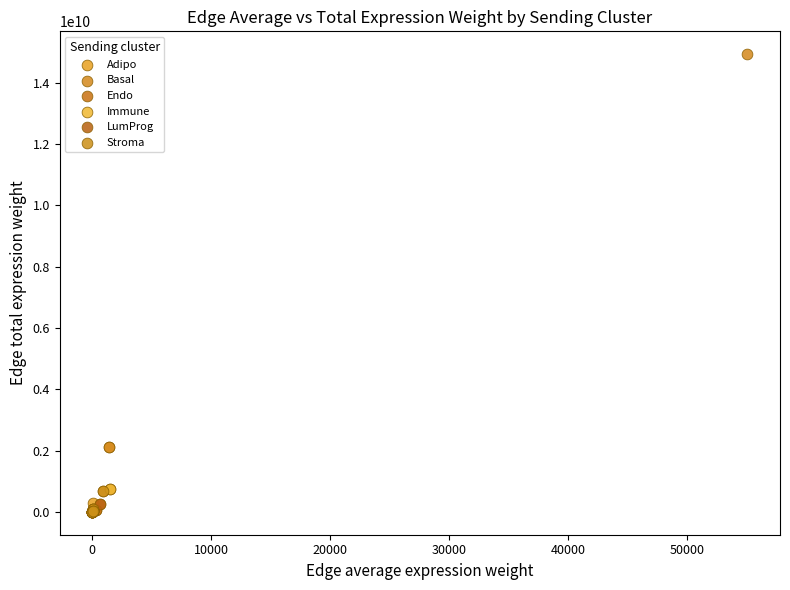

What are all the series names shown in the legend?

Adipo, Basal, Endo, Immune, LumProg, Stroma